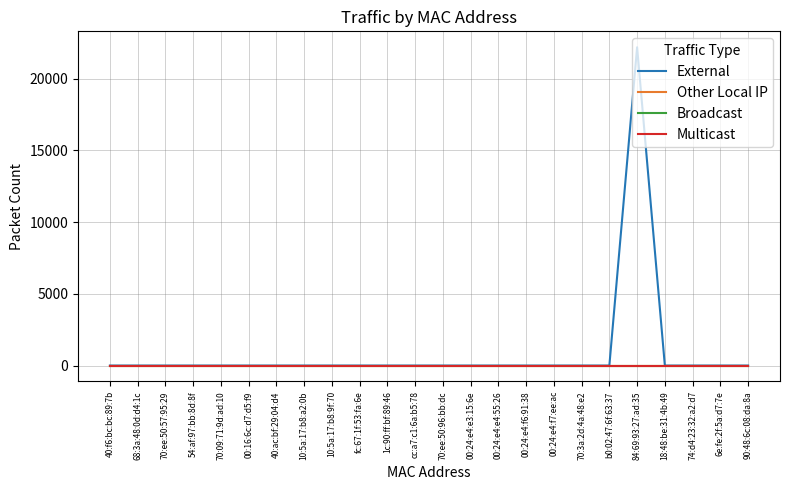

Does the chart have visible grid lines?

Yes